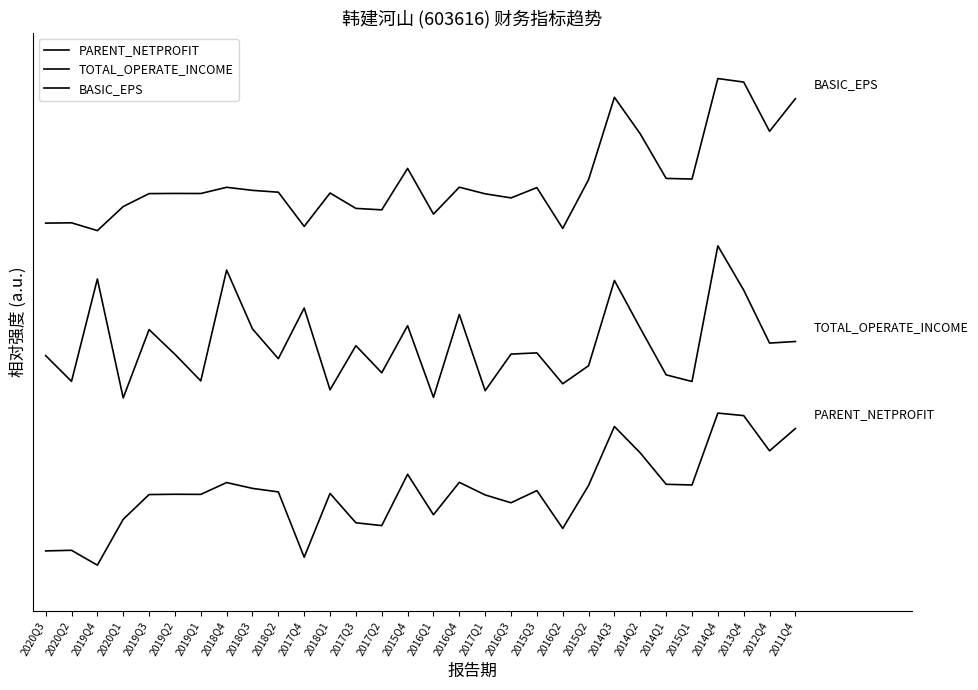

How many interior local peaks does the PARENT_NETPROFIT series have?

9